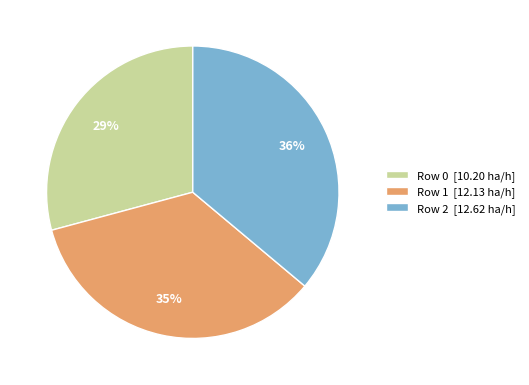

Does Row 0 represent more than half of the total?

No